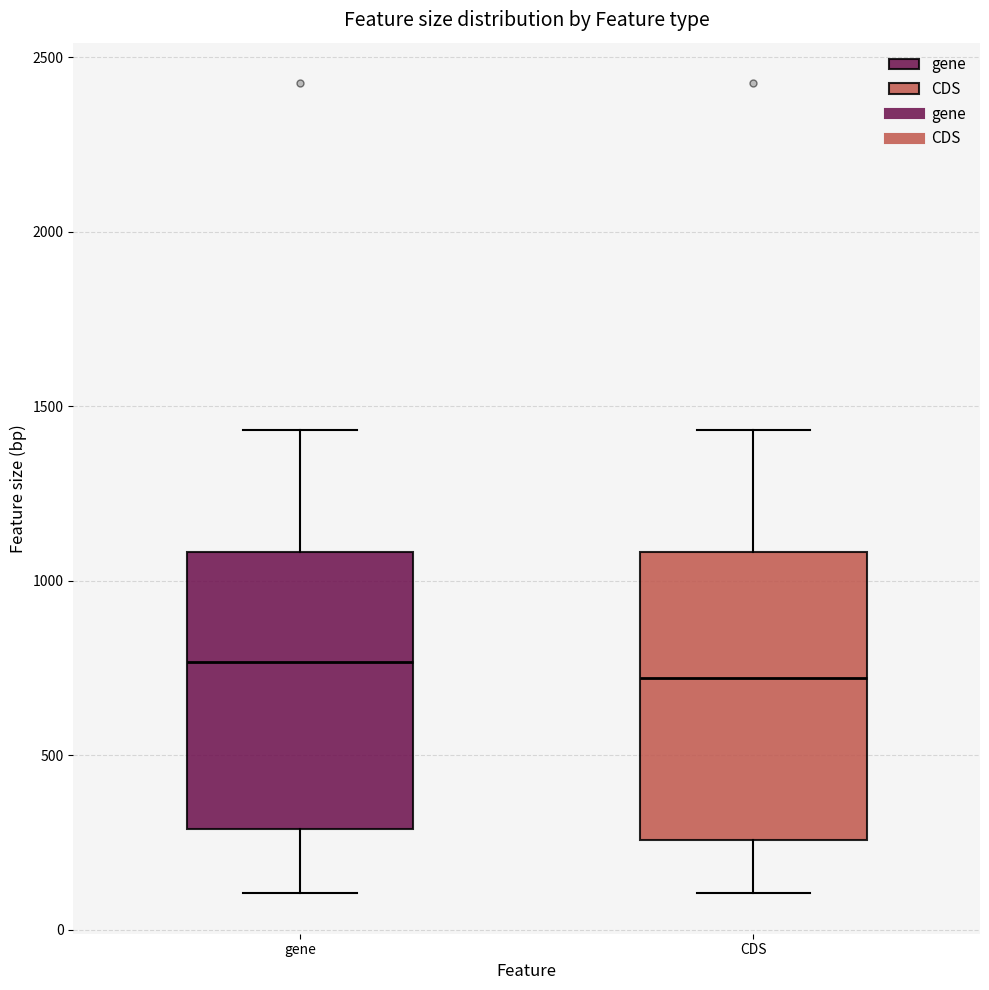

Reading left to right, transcribe this box plot: for each box, give where its median line is, the range the box spans, and where its two whiskers end, as read against the y-axis. The values are not printed on the chart, so give them approximately, as read against the axis.

gene: median 750, box 300 to 1100, whiskers 100 to 1450
CDS: median 700, box 250 to 1100, whiskers 100 to 1450